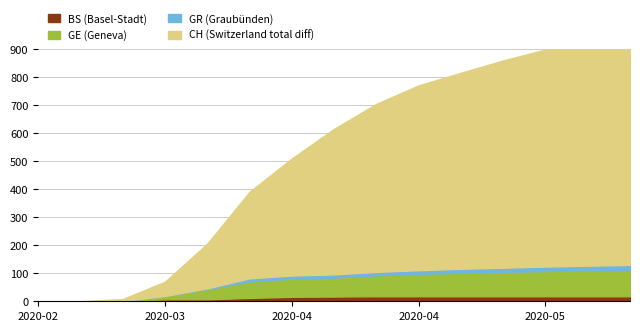

How many series are shown in this chart?

4